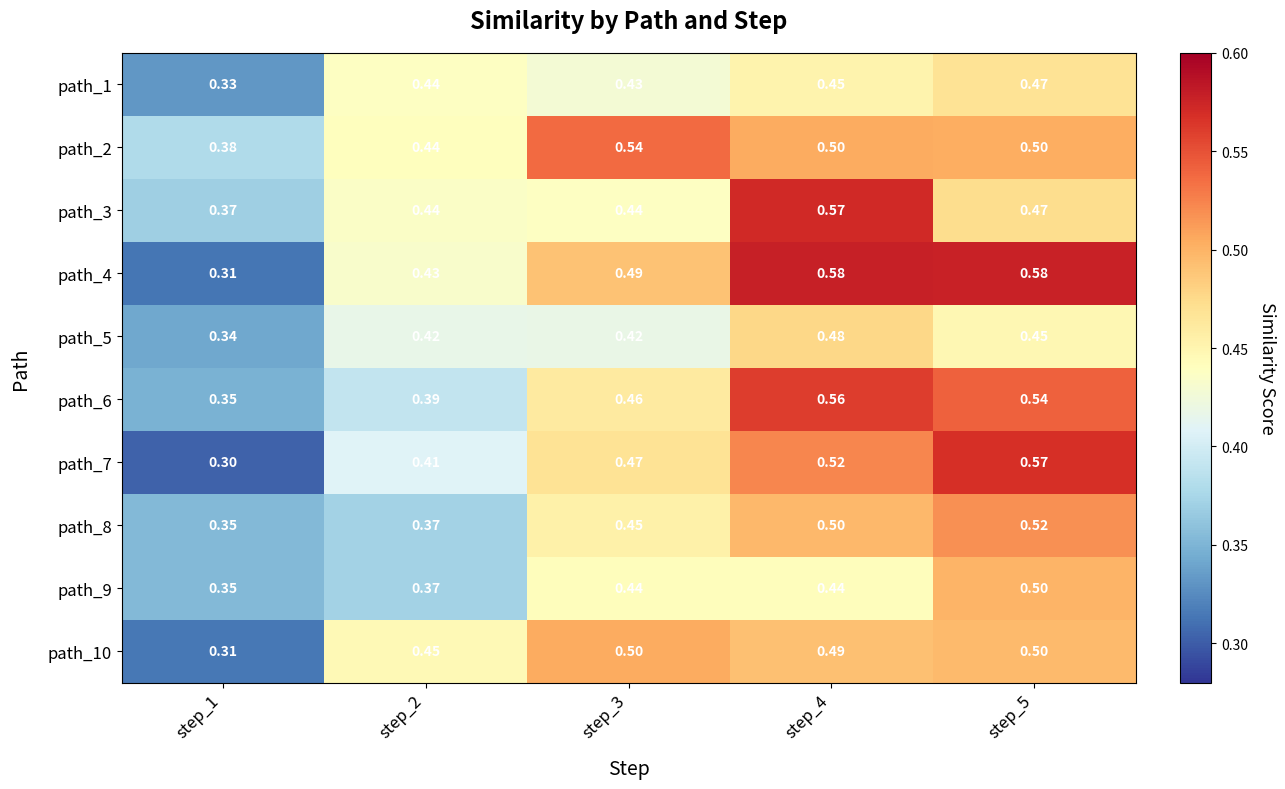

At which category is the sum across all series the highest?

step_5